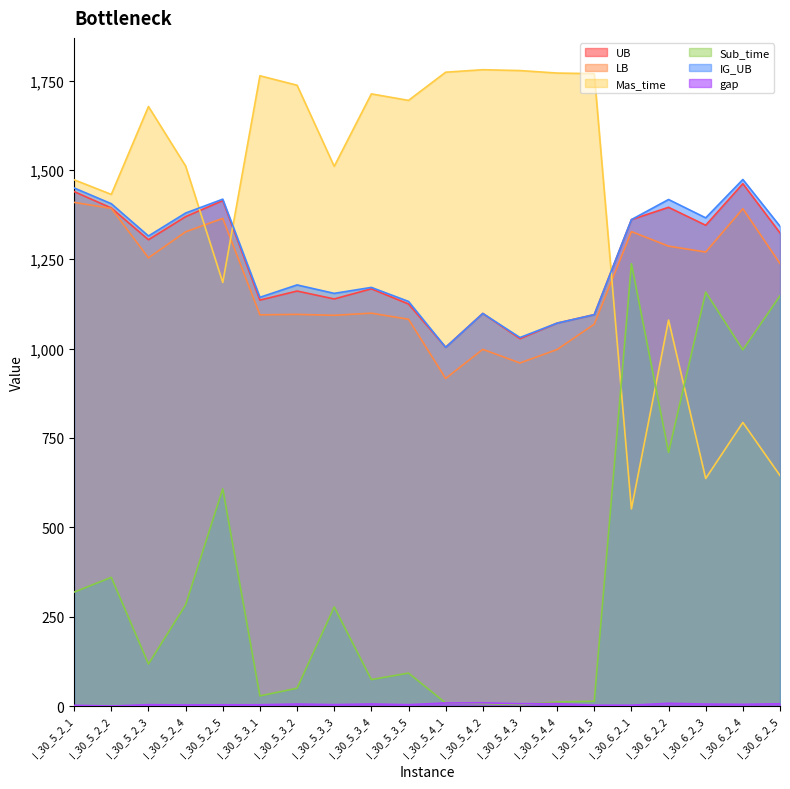

Is it true that Sub_time equals 125.4 at I_30_5_3_4?

False